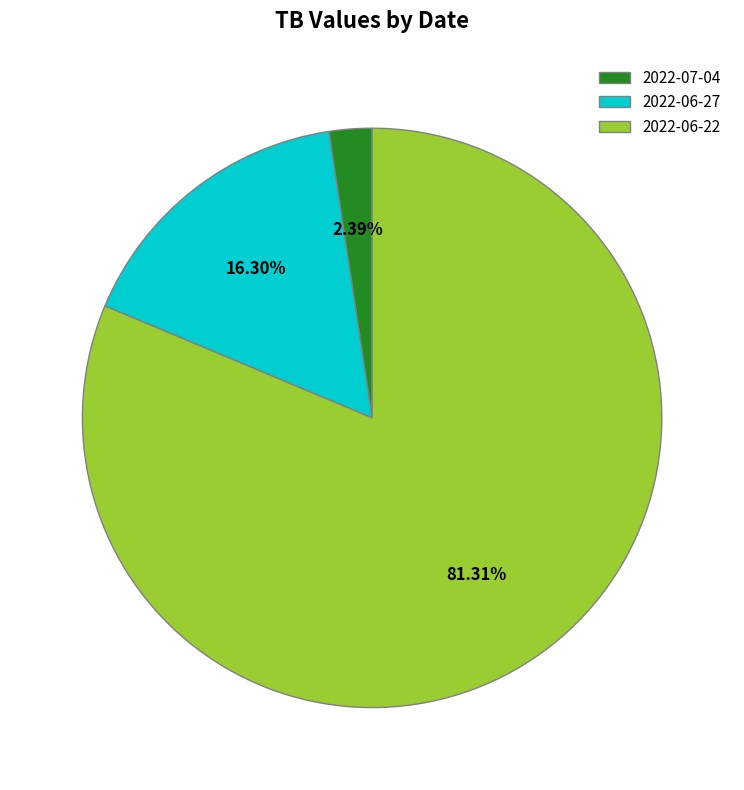

Count the number of slices in the pie.

3